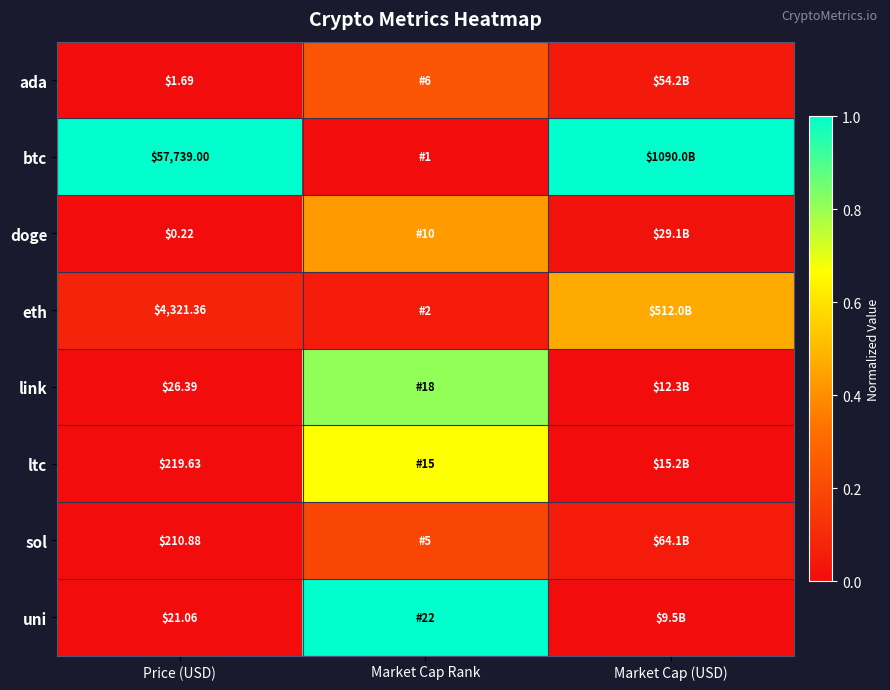

At how many categories does at least one series exceed 0?

3